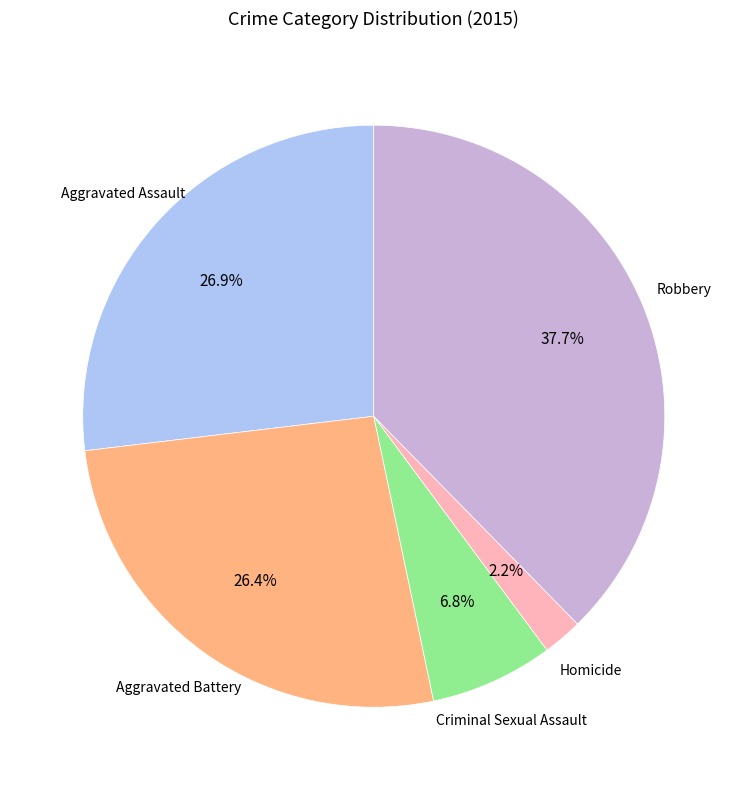

Does any single category account for the majority?

No